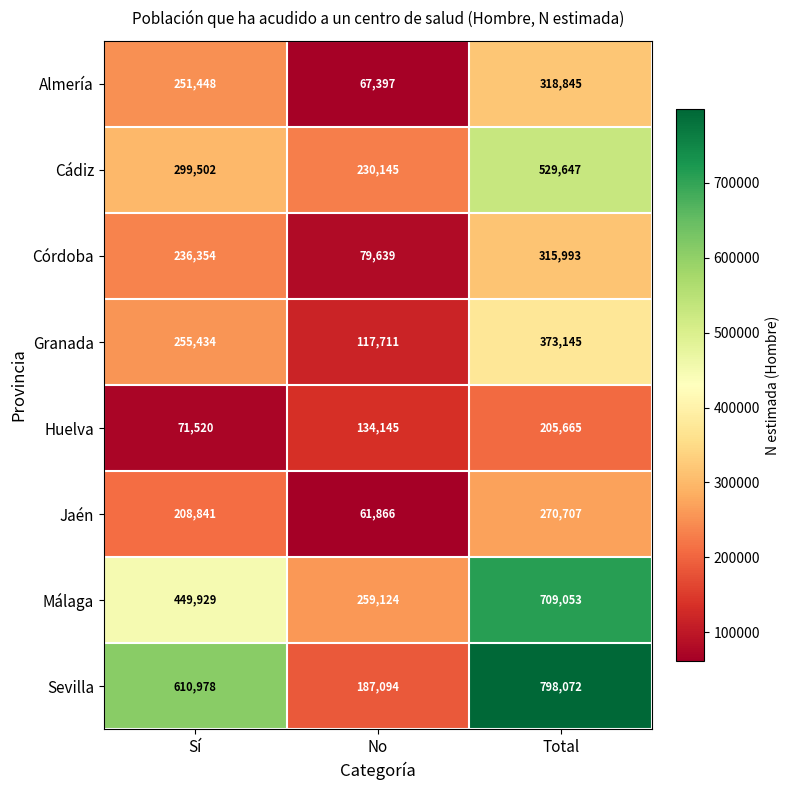

At Total, list the series in order from largest to smallest.

Sevilla, Málaga, Cádiz, Granada, Almería, Córdoba, Jaén, Huelva